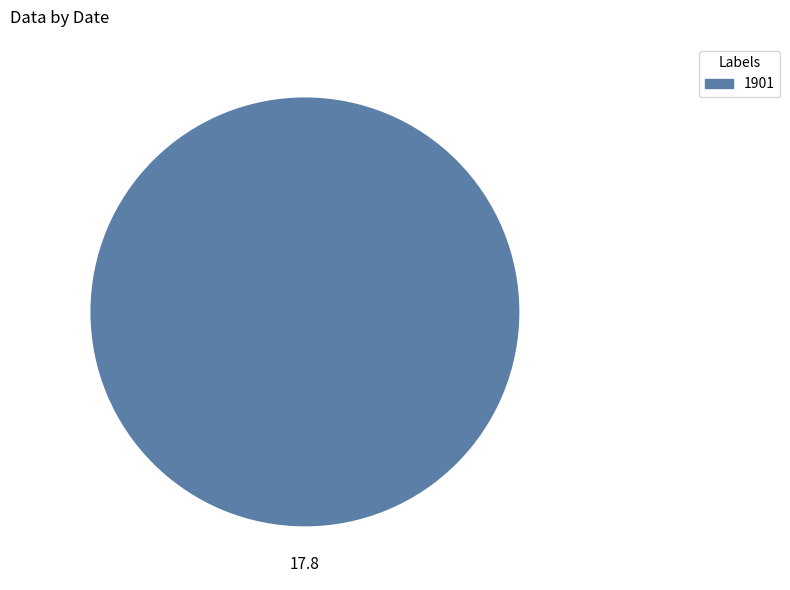

Is there any slice that represents more than half of the pie?

Yes